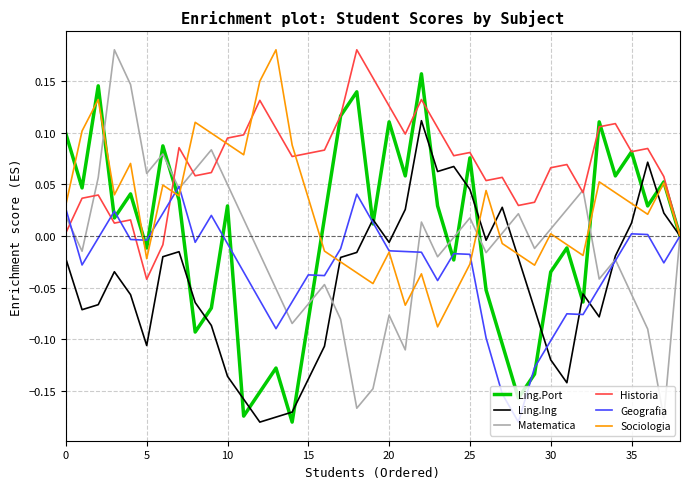

Which series has the largest total across all categories?

Historia